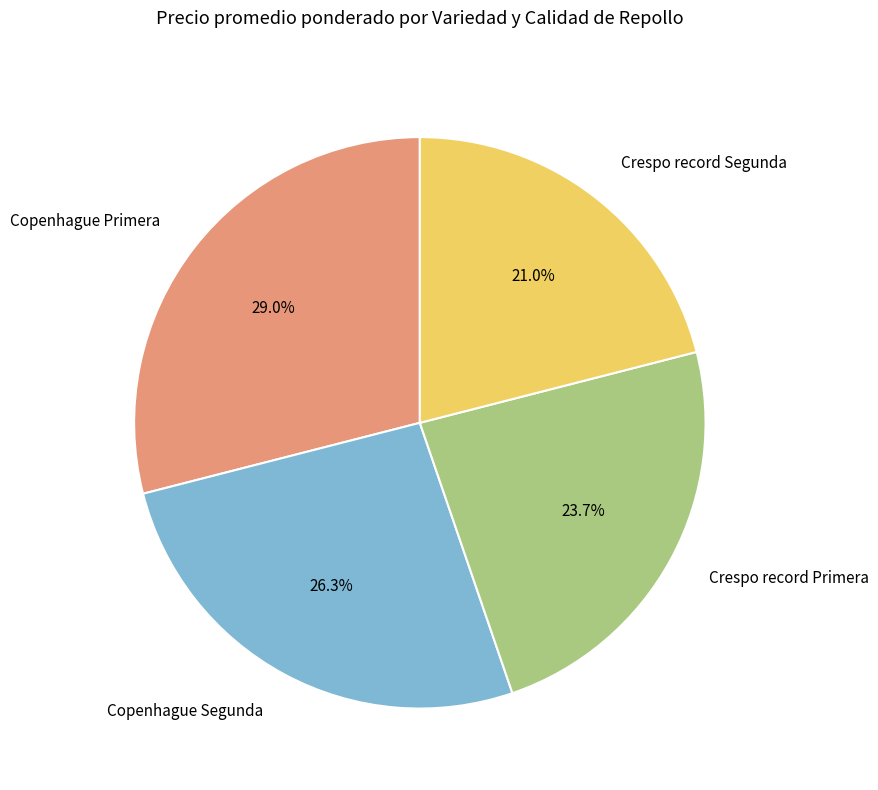

What is the ratio of the value at Crespo record Primera to the value at Crespo record Segunda?

1.1